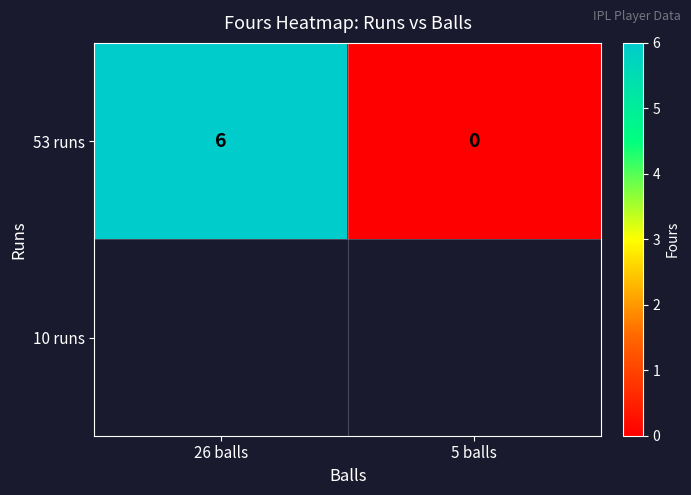

Reading left to right, transcribe all the data shown in this chart.

26 balls=6	5 balls=0